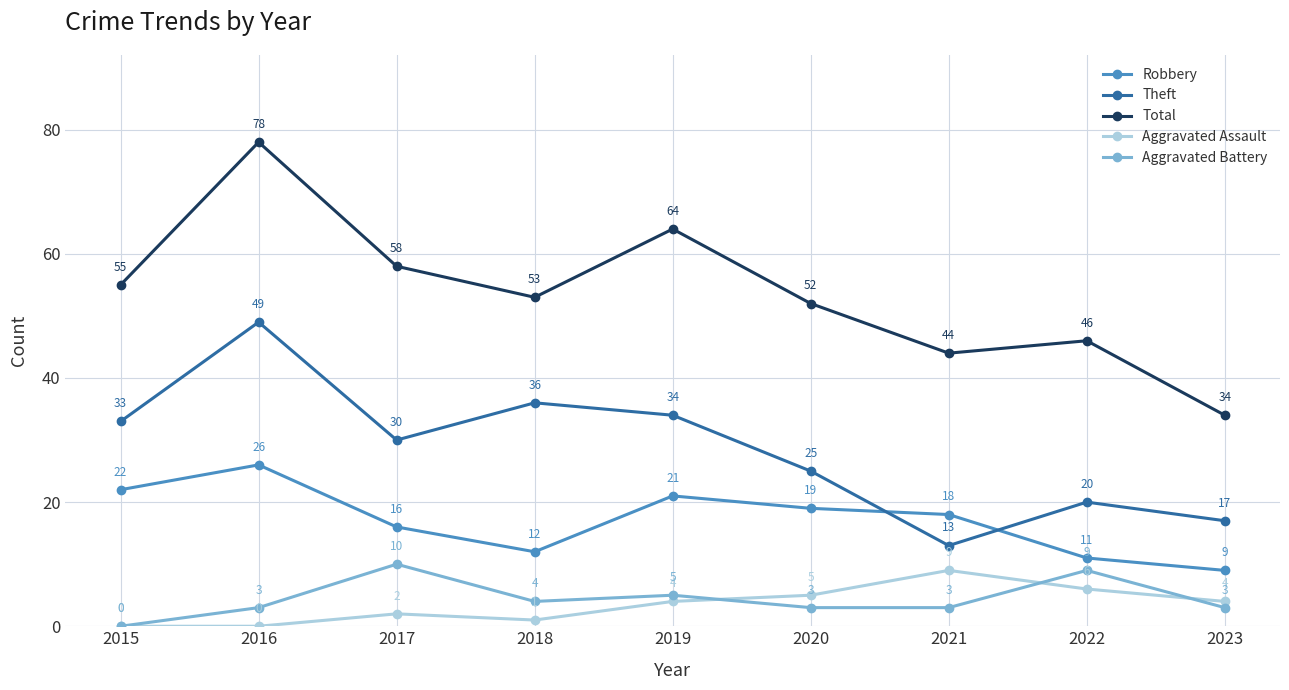

Which series changed the most between 2016 and 2021?

Theft